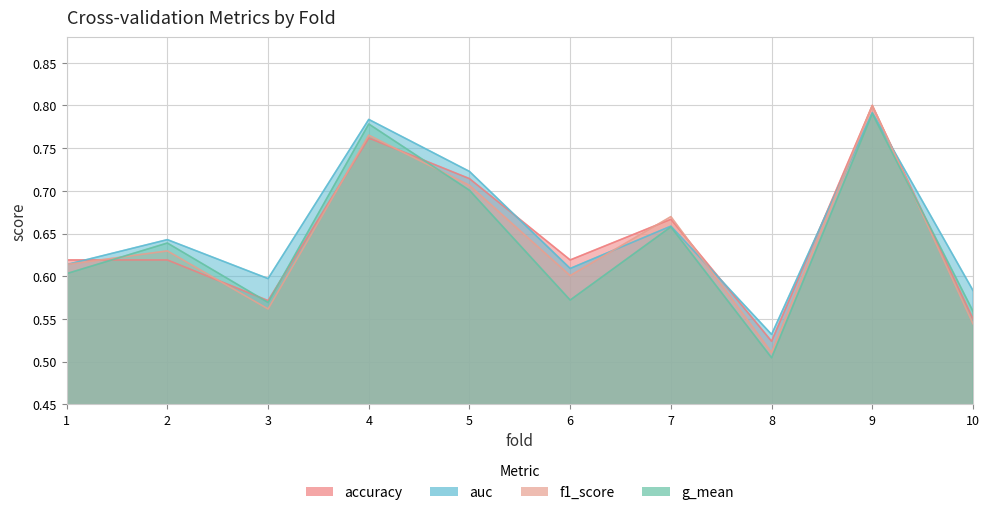

What is the total value across all series at 7?

2.7